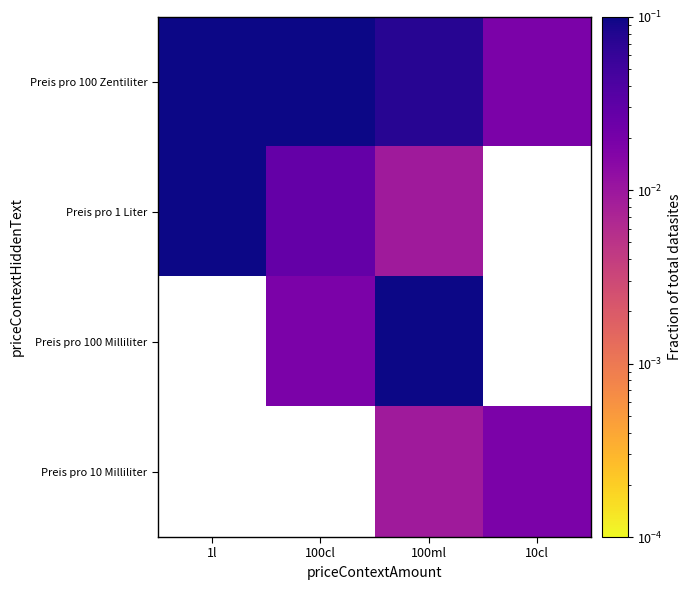

Rank the series at 10cl from highest to lowest value.

Preis pro 100 Zentiliter, Preis pro 1 Liter, Preis pro 100 Milliliter, Preis pro 10 Milliliter